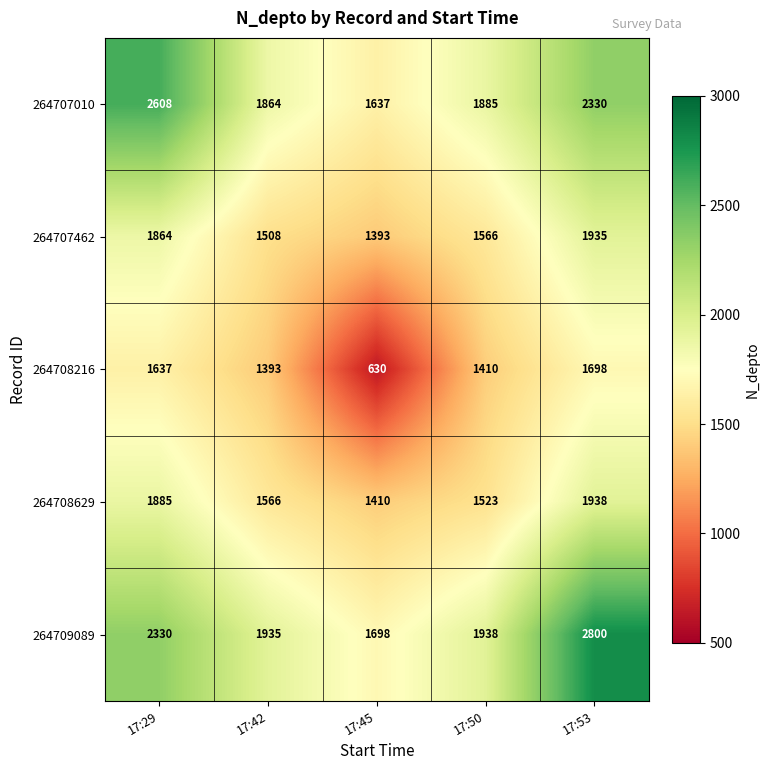

Between 17:50 and 17:53, which series saw the biggest shift?

264709089